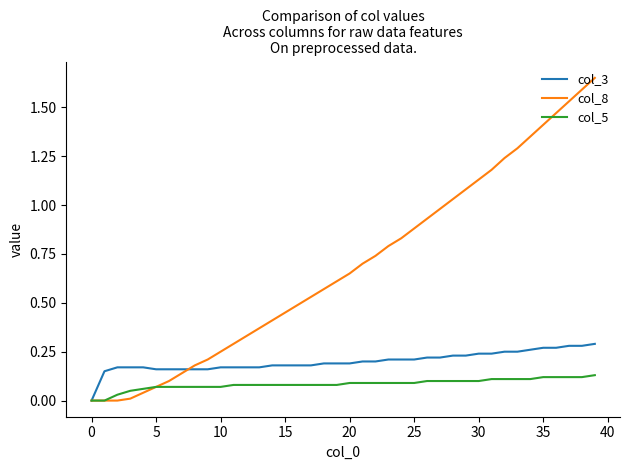

Which series has the largest total across all categories?

col_8